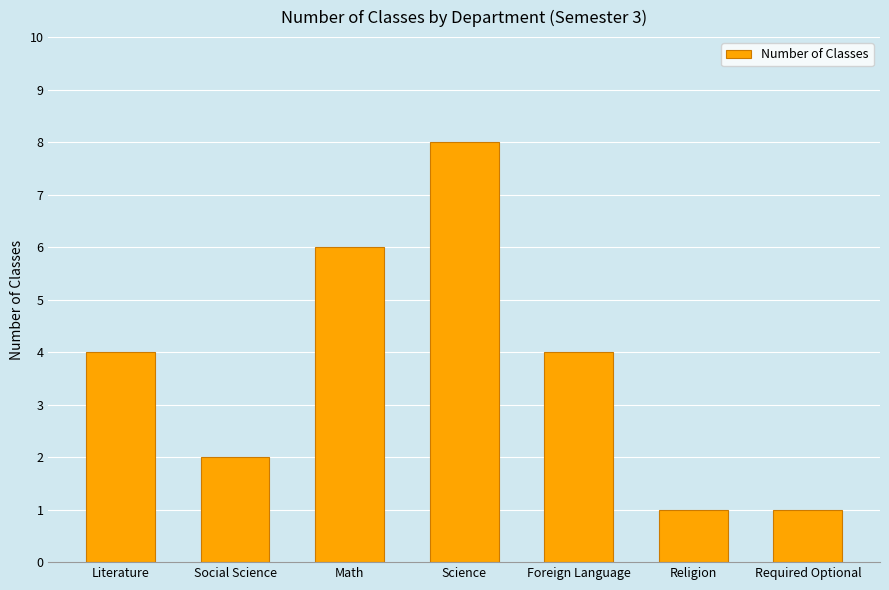

Reading right to left, transcribe all the data shown in this chart.

1	1	4	8	6	2	4